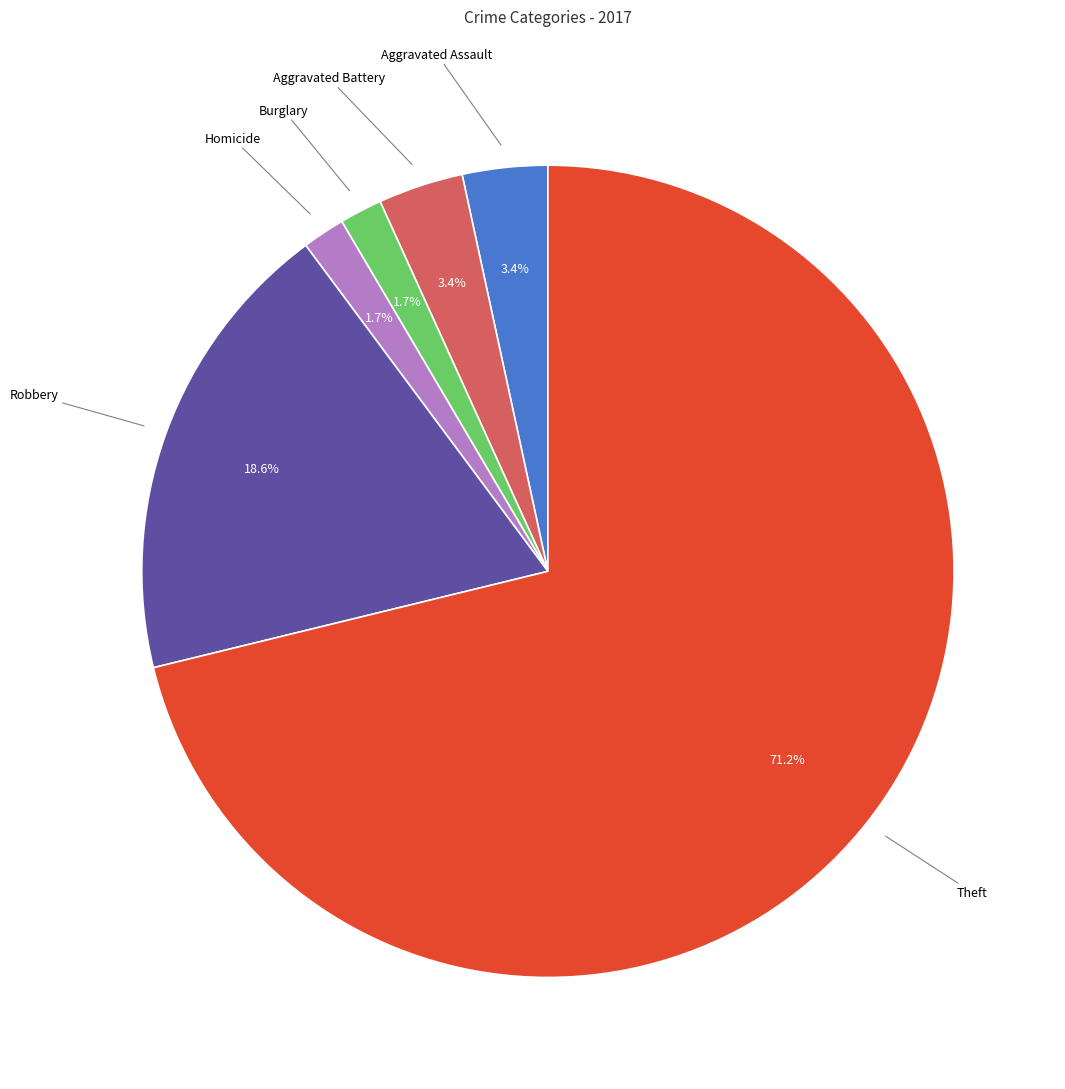

Is there any slice that represents more than half of the pie?

Yes